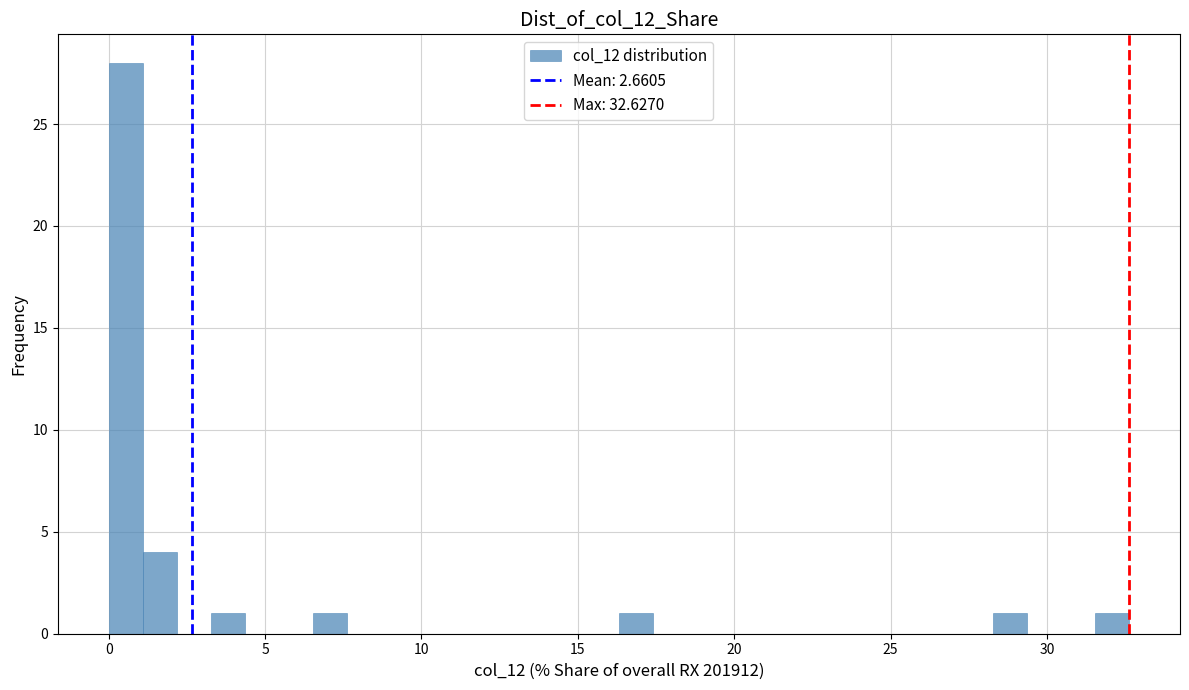

Around what value on the x-axis is the tallest bar? Give the approximate position of its centre, as read against the axis.

0.5